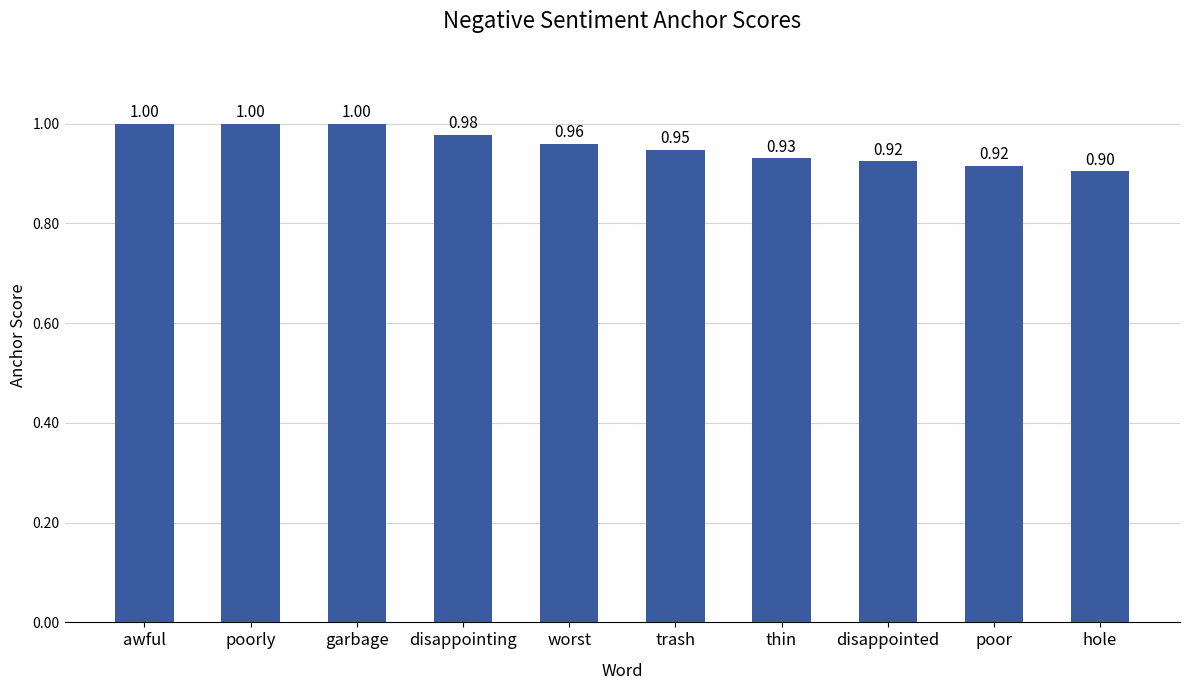

Which category has the lowest value across all series?

hole